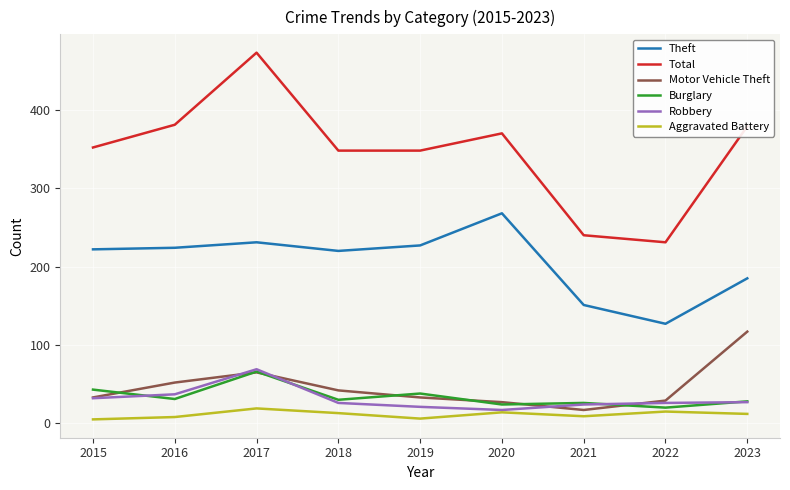

True or false: Burglary and Theft cross at least once.

False